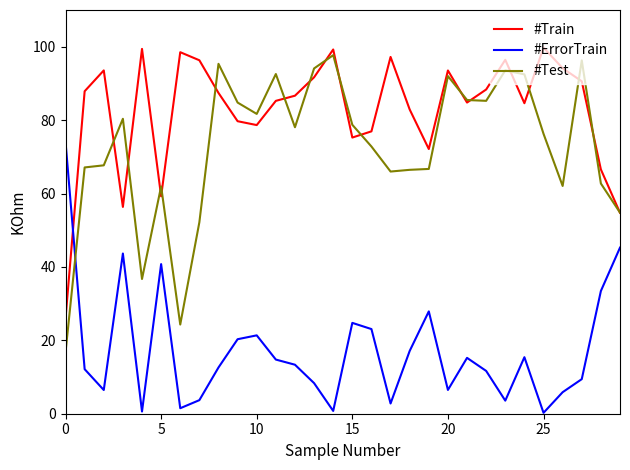

True or false: #ErrorTrain has more than 0 interior local peaks.

True